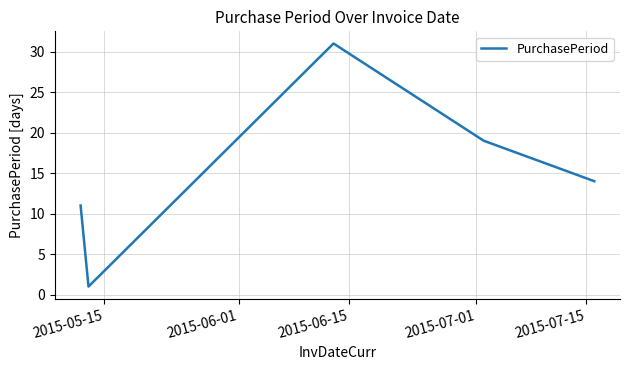

What is the sum of all values?

76